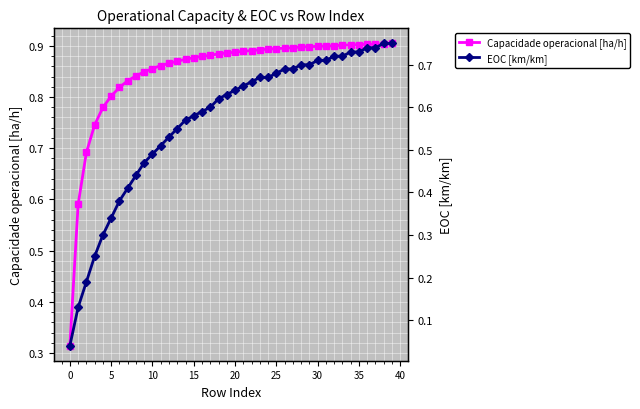

At 28, list the series in order from largest to smallest.

Capacidade operacional [ha/h], EOC [km/km]